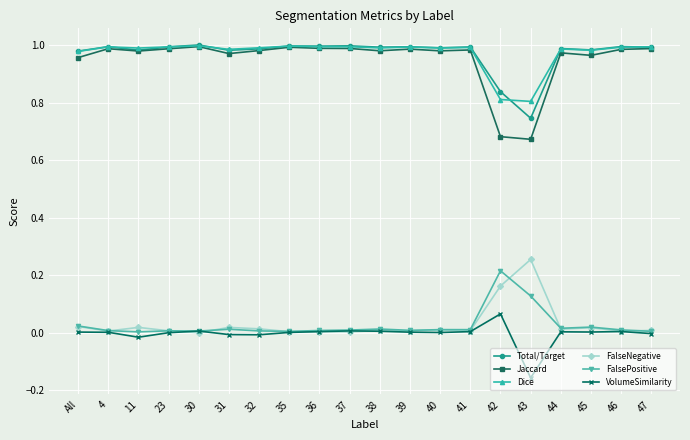

Which series has the largest range (max minus min)?

Jaccard